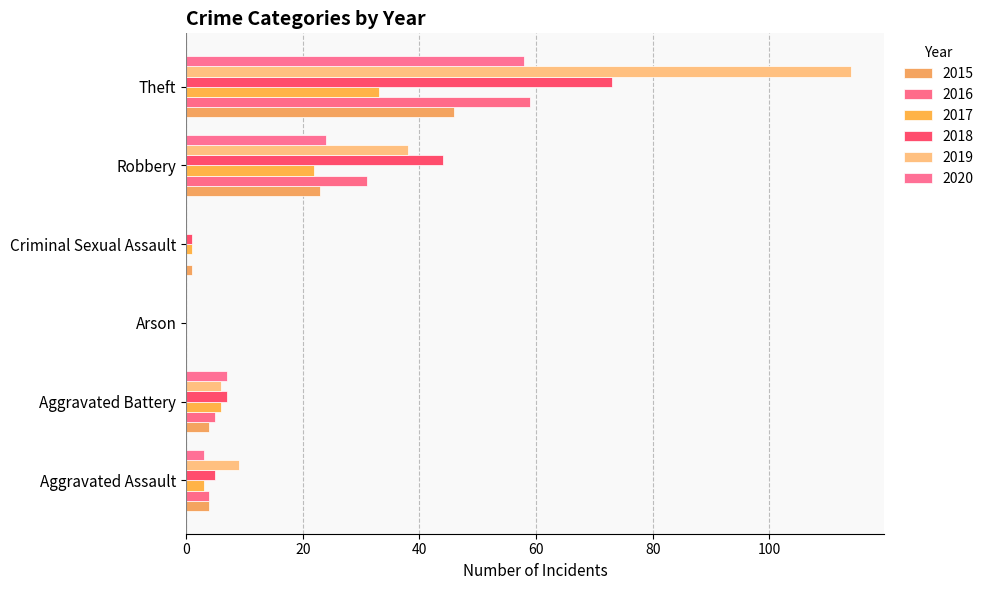

Reading left to right, extract all data points from this chart.

2015: Aggravated Assault=4	Aggravated Battery=4	Arson=0	Criminal Sexual Assault=1	Robbery=23	Theft=46
2016: Aggravated Assault=4	Aggravated Battery=5	Arson=0	Criminal Sexual Assault=0	Robbery=31	Theft=59
2017: Aggravated Assault=3	Aggravated Battery=6	Arson=0	Criminal Sexual Assault=1	Robbery=22	Theft=33
2018: Aggravated Assault=5	Aggravated Battery=7	Arson=0	Criminal Sexual Assault=1	Robbery=44	Theft=73
2019: Aggravated Assault=9	Aggravated Battery=6	Arson=0	Criminal Sexual Assault=0	Robbery=38	Theft=114
2020: Aggravated Assault=3	Aggravated Battery=7	Arson=0	Criminal Sexual Assault=0	Robbery=24	Theft=58